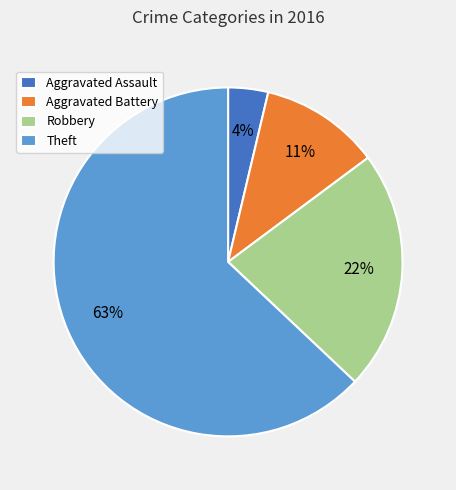

Approximately how many times larger is the value at Aggravated Battery compared to Robbery?

0.5